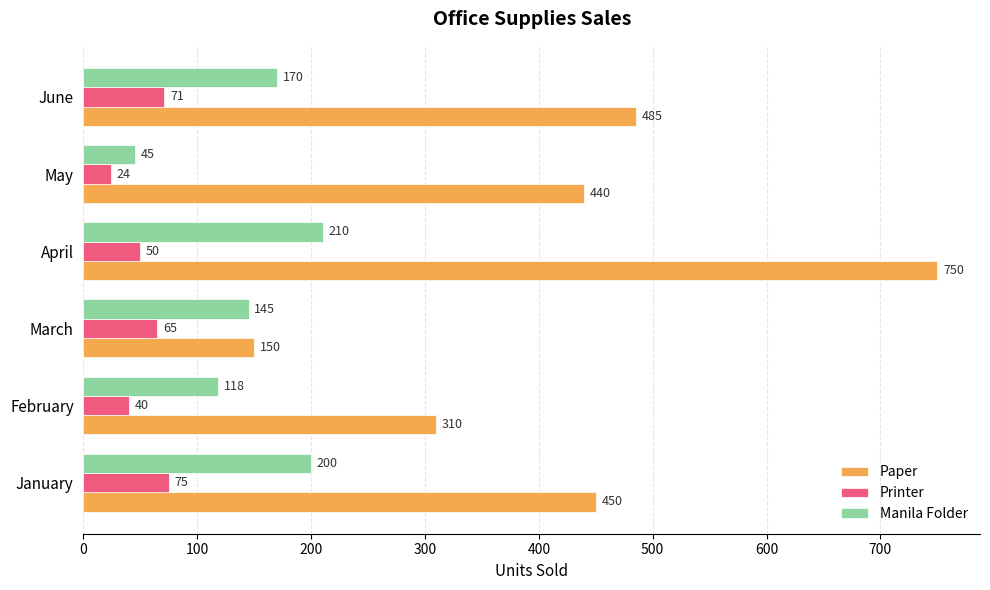

The value of Printer at March is 114. True or false?

False